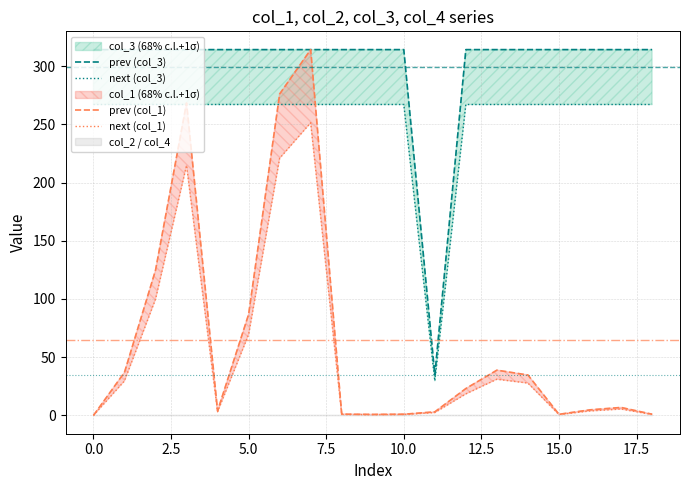

What is the difference between the maximum and minimum values in the next (col_3) series?

237.3